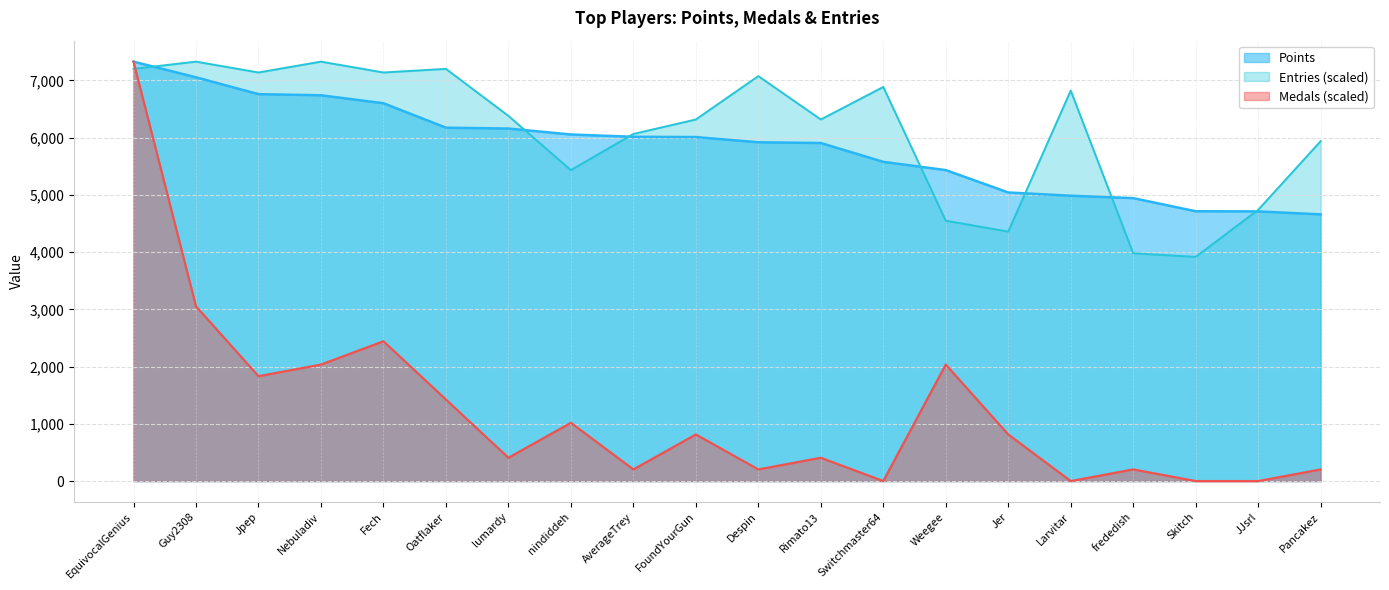

True or false: Entries has more than 1 interior local peaks.

True